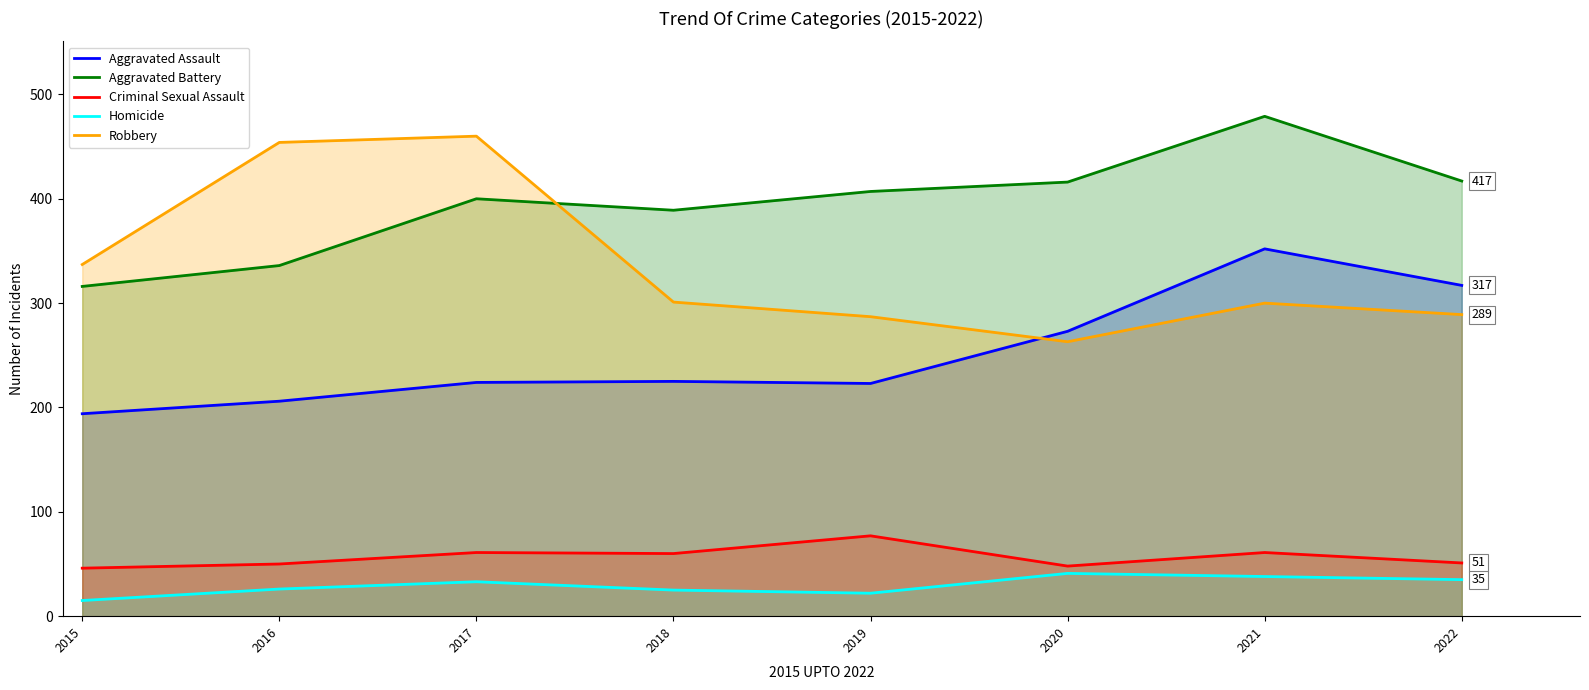

At which label is Homicide closest to 28?

2016